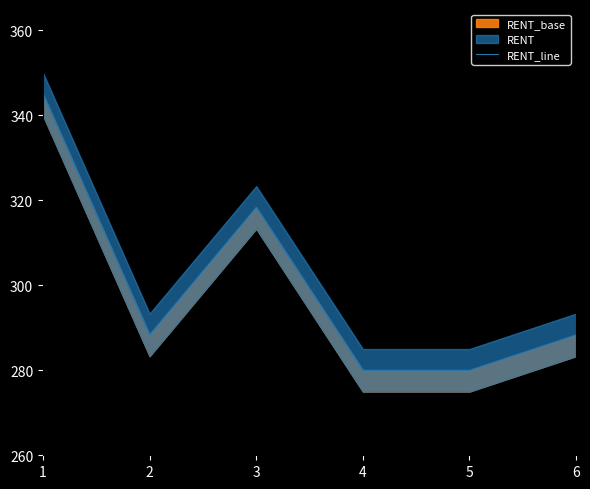

What is the value of the 6th point from the left?

288.3